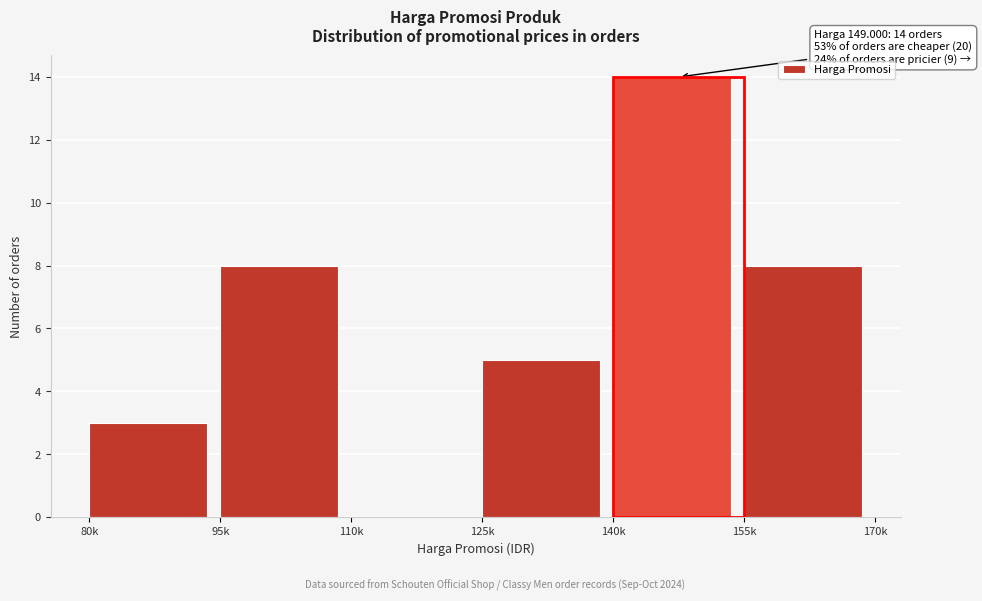

Reading right to left, transcribe all the data shown in this chart.

155k=8	140k=14	125k=5	110k=0	95k=8	80k=3